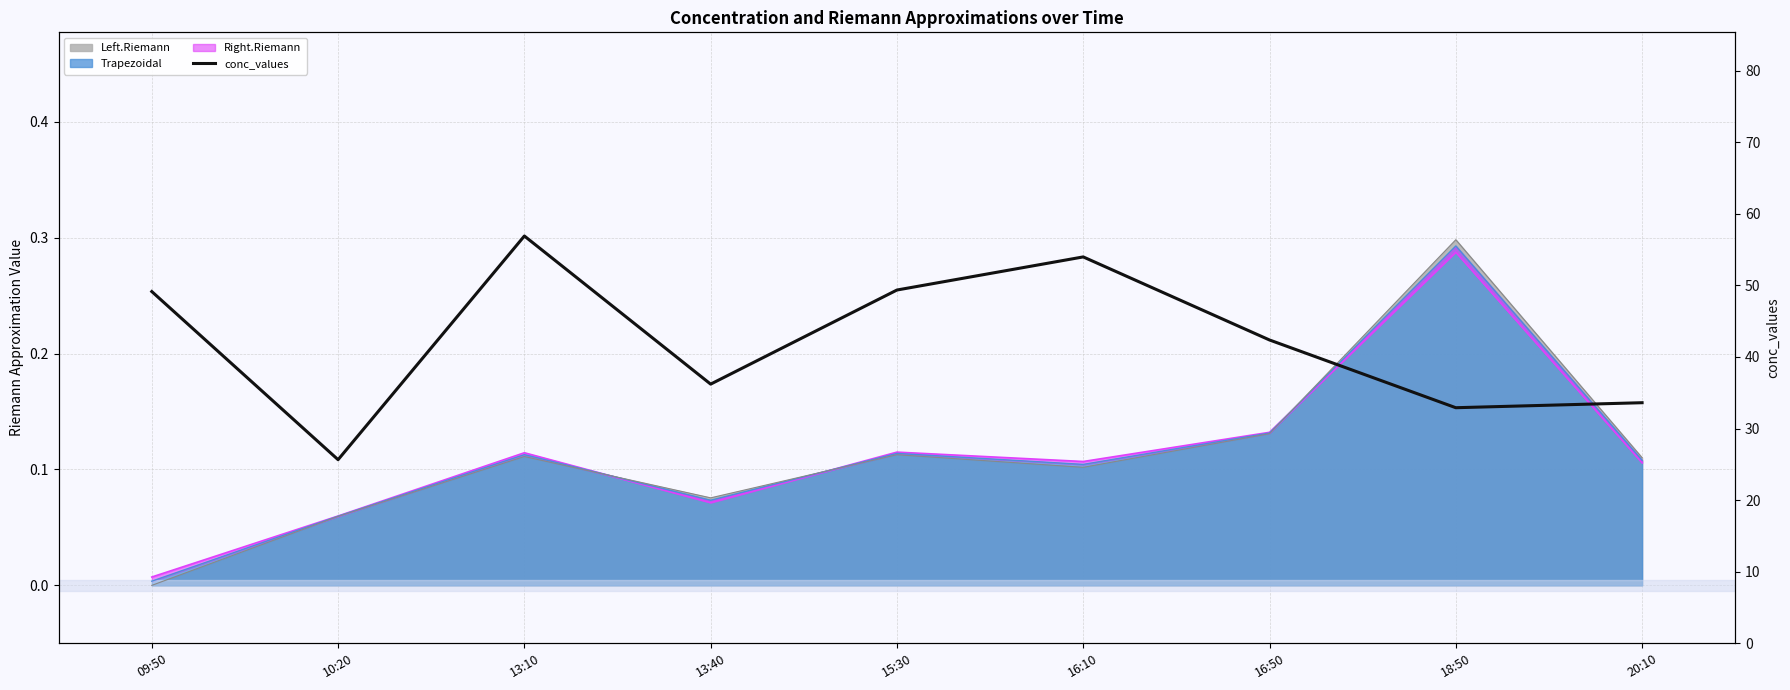

Approximately how many times larger is the value at 15:30 compared to 16:10?

0.9